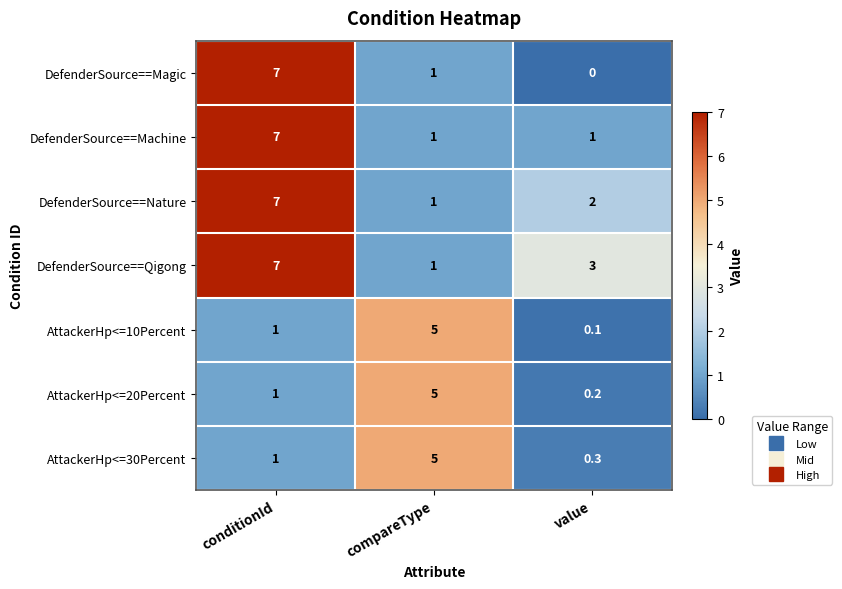

Reading left to right, transcribe all the data shown in this chart.

DefenderSource==Magic: 7.0	1.0	0.0
DefenderSource==Machine: 7.0	1.0	1.0
DefenderSource==Nature: 7.0	1.0	2.0
DefenderSource==Qigong: 7.0	1.0	3.0
AttackerHp<=10Percent: 1.0	5.0	0.1
AttackerHp<=20Percent: 1.0	5.0	0.2
AttackerHp<=30Percent: 1.0	5.0	0.3